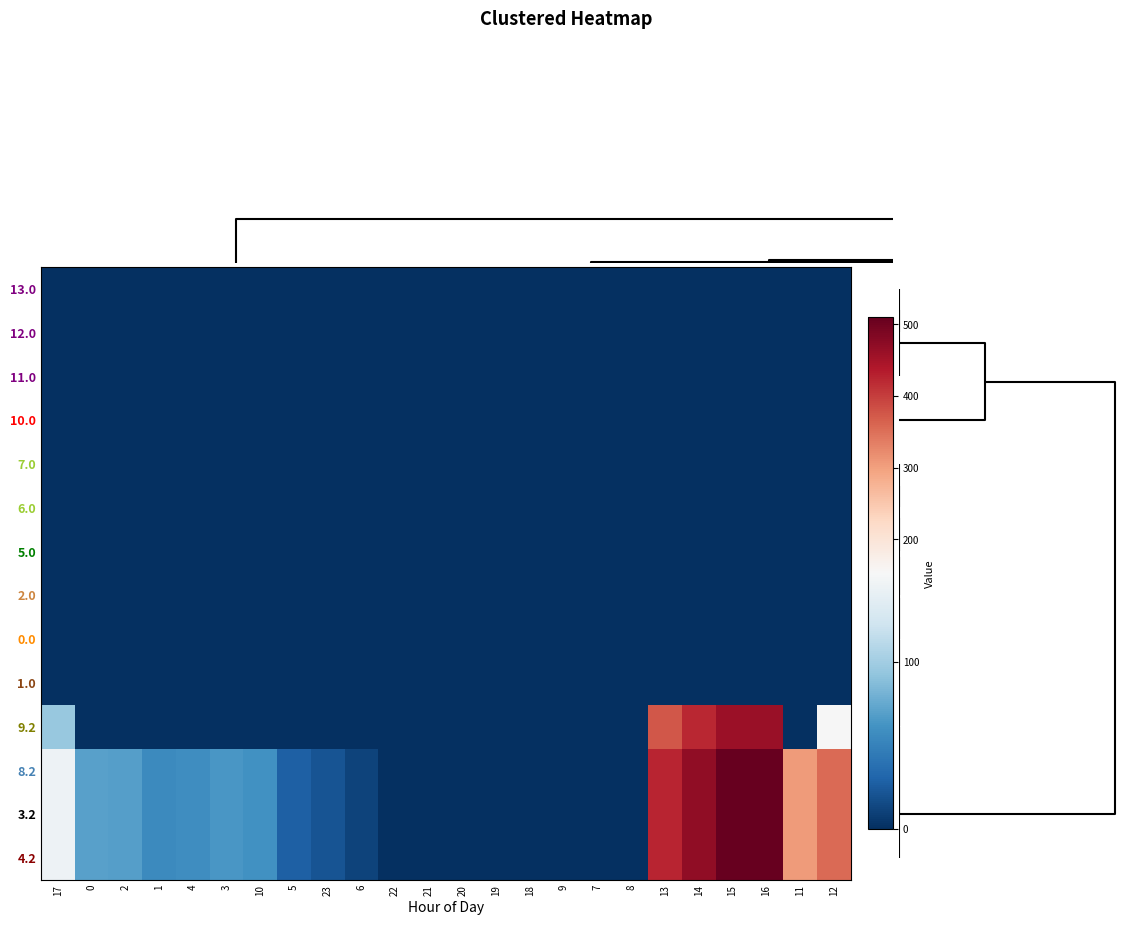

Reading left to right, list all the values displayed in this chart.

13.0: 17=0.0	0=0.0	2=0.0	1=0.0	4=0.0	3=0.0	10=0.0	5=0.0	23=0.0	6=0.0	22=0.0	21=0.0	20=0.0	19=0.0	18=0.0	9=0.0	7=0.0	8=0.0	13=0.0	14=0.0	15=0.0	16=0.0	11=0.0	12=0.0
12.0: 17=0.0	0=0.0	2=0.0	1=0.0	4=0.0	3=0.0	10=0.0	5=0.0	23=0.0	6=0.0	22=0.0	21=0.0	20=0.0	19=0.0	18=0.0	9=0.0	7=0.0	8=0.0	13=0.0	14=0.0	15=0.0	16=0.0	11=0.0	12=0.0
11.0: 17=0.0	0=0.0	2=0.0	1=0.0	4=0.0	3=0.0	10=0.0	5=0.0	23=0.0	6=0.0	22=0.0	21=0.0	20=0.0	19=0.0	18=0.0	9=0.0	7=0.0	8=0.0	13=0.0	14=0.0	15=0.0	16=0.0	11=0.0	12=0.0
10.0: 17=0.0	0=0.0	2=0.0	1=0.0	4=0.0	3=0.0	10=0.0	5=0.0	23=0.0	6=0.0	22=0.0	21=0.0	20=0.0	19=0.0	18=0.0	9=0.0	7=0.0	8=0.0	13=0.0	14=0.0	15=0.0	16=0.0	11=0.0	12=0.0
7.0: 17=0.0	0=0.0	2=0.0	1=0.0	4=0.0	3=0.0	10=0.0	5=0.0	23=0.0	6=0.0	22=0.0	21=0.0	20=0.0	19=0.0	18=0.0	9=0.0	7=0.0	8=0.0	13=0.0	14=0.0	15=0.0	16=0.0	11=0.0	12=0.0
6.0: 17=0.0	0=0.0	2=0.0	1=0.0	4=0.0	3=0.0	10=0.0	5=0.0	23=0.0	6=0.0	22=0.0	21=0.0	20=0.0	19=0.0	18=0.0	9=0.0	7=0.0	8=0.0	13=0.0	14=0.0	15=0.0	16=0.0	11=0.0	12=0.0
5.0: 17=0.0	0=0.0	2=0.0	1=0.0	4=0.0	3=0.0	10=0.0	5=0.0	23=0.0	6=0.0	22=0.0	21=0.0	20=0.0	19=0.0	18=0.0	9=0.0	7=0.0	8=0.0	13=0.0	14=0.0	15=0.0	16=0.0	11=0.0	12=0.0
2.0: 17=0.0	0=0.0	2=0.0	1=0.0	4=0.0	3=0.0	10=0.0	5=0.0	23=0.0	6=0.0	22=0.0	21=0.0	20=0.0	19=0.0	18=0.0	9=0.0	7=0.0	8=0.0	13=0.0	14=0.0	15=0.0	16=0.0	11=0.0	12=0.0
0.0: 17=0.0	0=0.0	2=0.0	1=0.0	4=0.0	3=0.0	10=0.0	5=0.0	23=0.0	6=0.0	22=0.0	21=0.0	20=0.0	19=0.0	18=0.0	9=0.0	7=0.0	8=0.0	13=0.0	14=0.0	15=0.0	16=0.0	11=0.0	12=0.0
1.0: 17=0.0	0=0.0	2=0.0	1=0.0	4=0.0	3=0.0	10=0.0	5=0.0	23=0.0	6=0.0	22=0.0	21=0.0	20=0.0	19=0.0	18=0.0	9=0.0	7=0.0	8=0.0	13=0.0	14=0.0	15=0.0	16=0.0	11=0.0	12=0.0
9.2: 17=95.4	0=0.0	2=0.0	1=0.0	4=0.0	3=0.0	10=0.0	5=0.0	23=0.0	6=0.0	22=0.0	21=0.0	20=0.0	19=0.0	18=0.0	9=0.0	7=0.0	8=0.0	13=373.4	14=420.4	15=458.8	16=459.6	11=0.0	12=152.4
8.2: 17=145.4	0=70.1	2=68.5	1=55.7	4=57.4	3=64.0	10=60.4	5=28.0	23=21.2	6=11.8	22=0.0	21=0.0	20=0.0	19=0.0	18=0.0	9=0.0	7=0.0	8=0.0	13=423.4	14=470.4	15=508.8	16=509.6	11=303.6	12=354.2
3.2: 17=145.4	0=70.1	2=68.5	1=55.7	4=57.4	3=64.0	10=60.4	5=28.0	23=21.2	6=11.8	22=0.0	21=0.0	20=0.0	19=0.0	18=0.0	9=0.0	7=0.0	8=0.0	13=423.4	14=470.4	15=508.8	16=509.6	11=303.6	12=354.2
4.2: 17=145.4	0=70.1	2=68.5	1=55.7	4=57.4	3=64.0	10=60.4	5=28.0	23=21.2	6=11.8	22=0.0	21=0.0	20=0.0	19=0.0	18=0.0	9=0.0	7=0.0	8=0.0	13=423.4	14=470.4	15=508.8	16=509.6	11=303.6	12=354.2